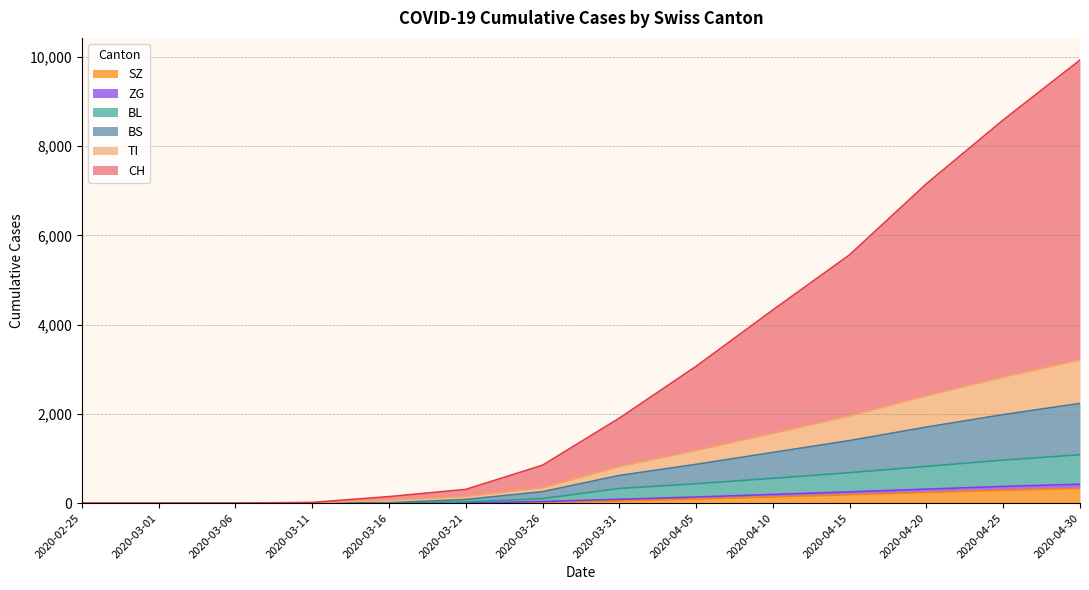

At which category is the sum across all series the highest?

2020-04-30